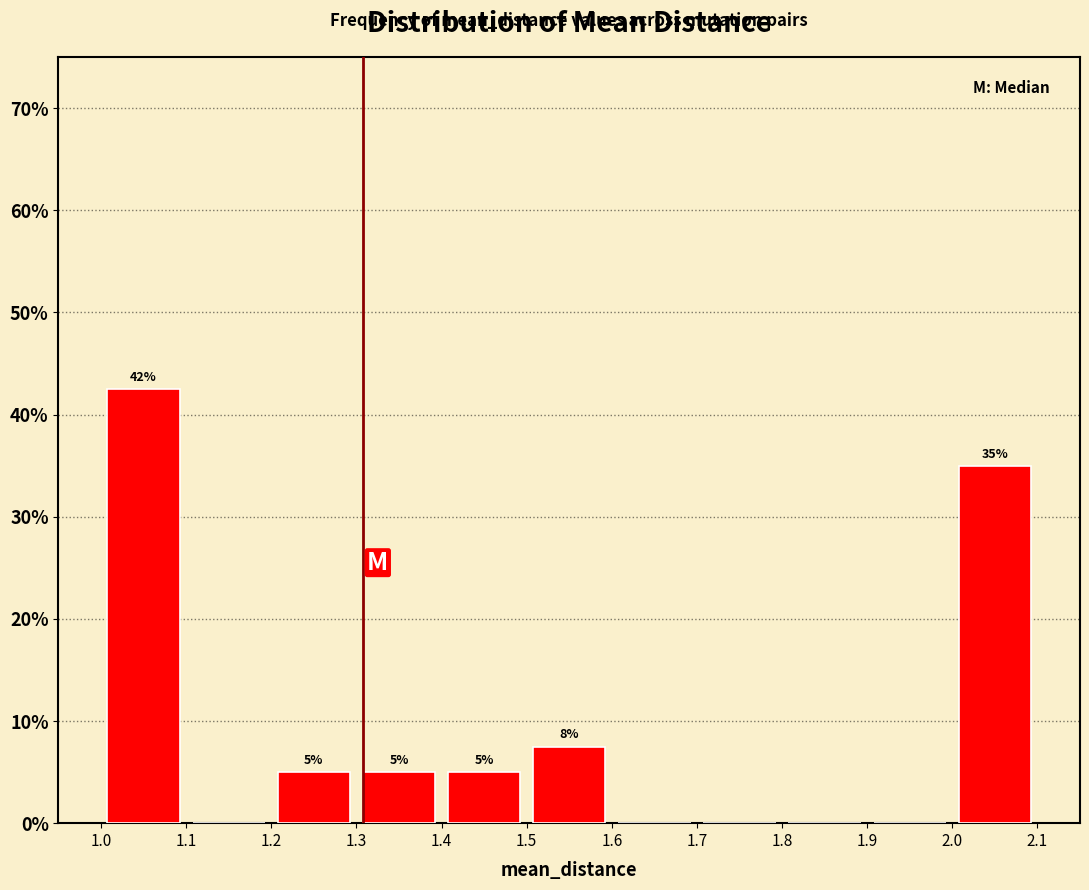

Which range on the x-axis has the tallest bar?

1.0 to 1.1